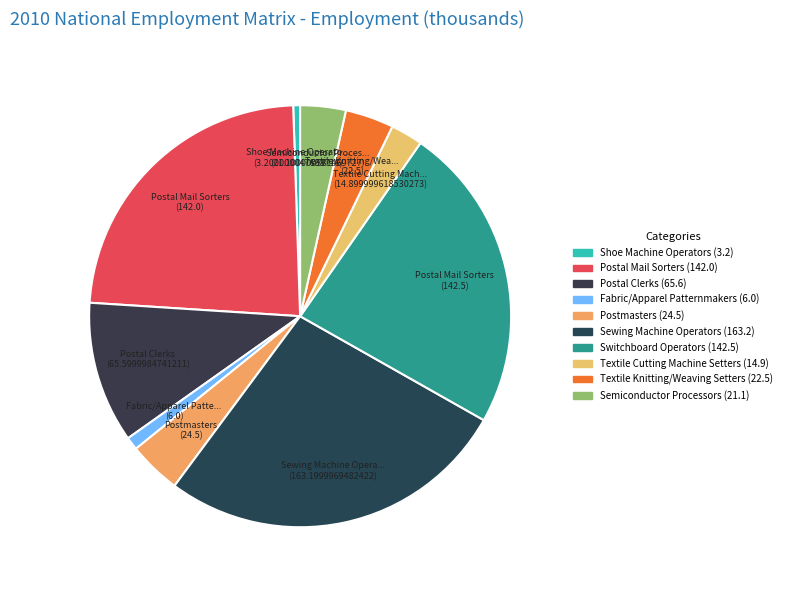

Is there a majority slice in this chart?

No